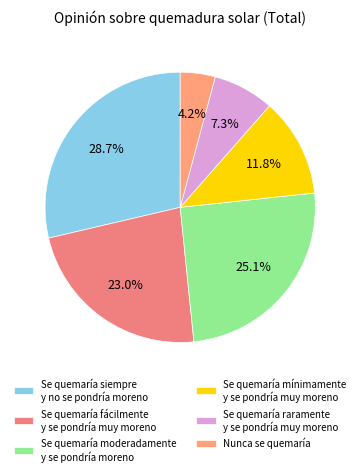

Count the number of slices in the pie.

6